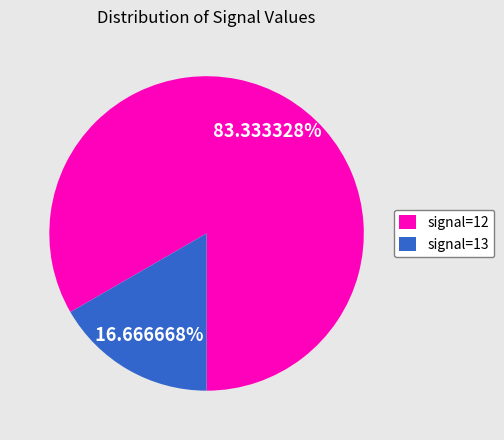

What is the largest slice in the pie chart?

signal=12